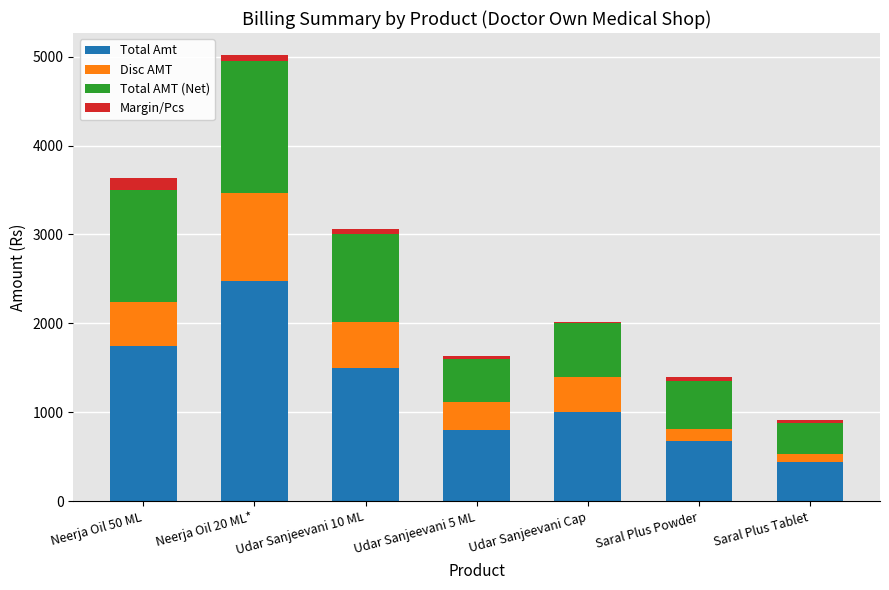

Rank the categories by Total Amt value from lowest to highest.

Saral Plus Tablet, Saral Plus Powder, Udar Sanjeevani 5 ML, Udar Sanjeevani Cap, Udar Sanjeevani 10 ML, Neerja Oil 50 ML, Neerja Oil 20 ML*